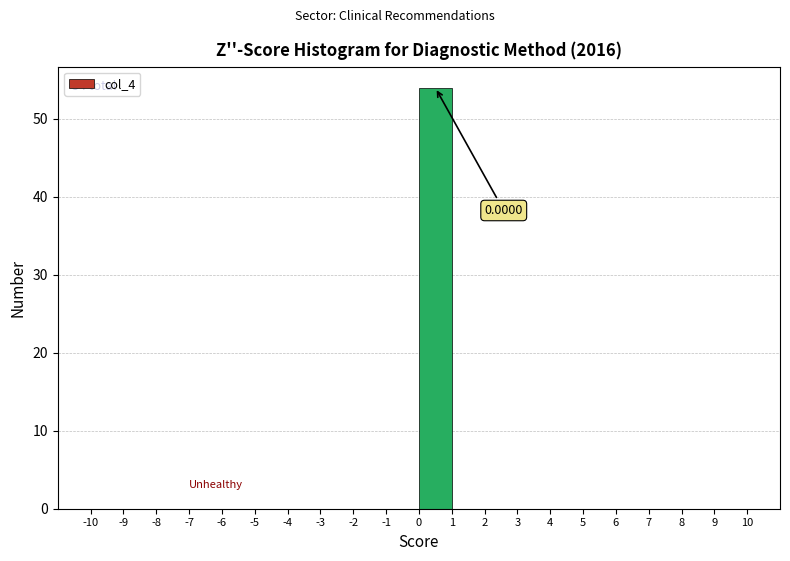

Which range on the x-axis has the tallest bar?

0 to 1